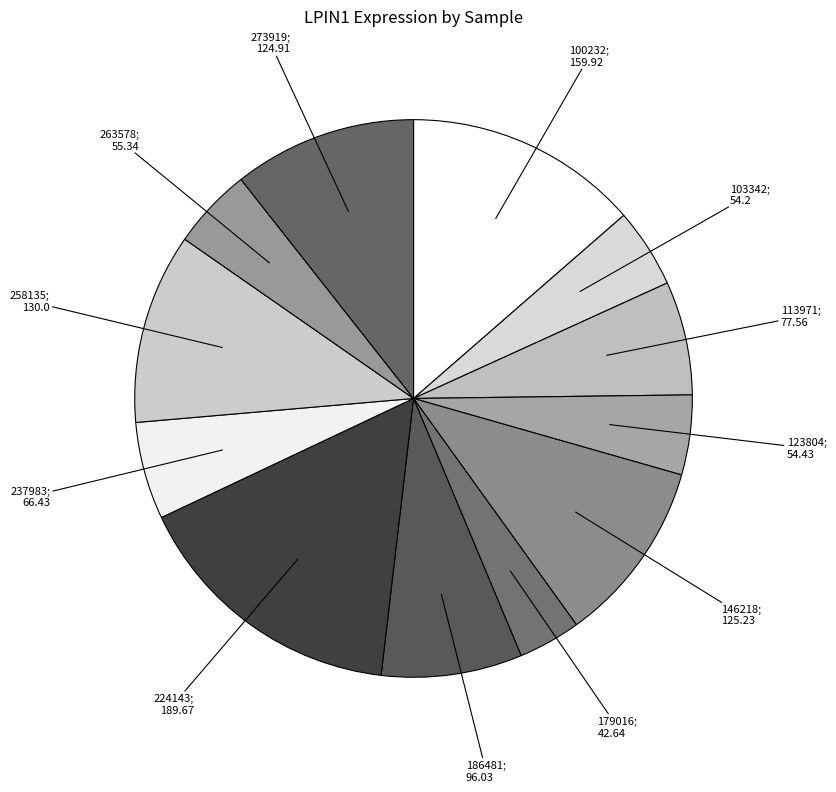

How many segments does this pie chart have?

12